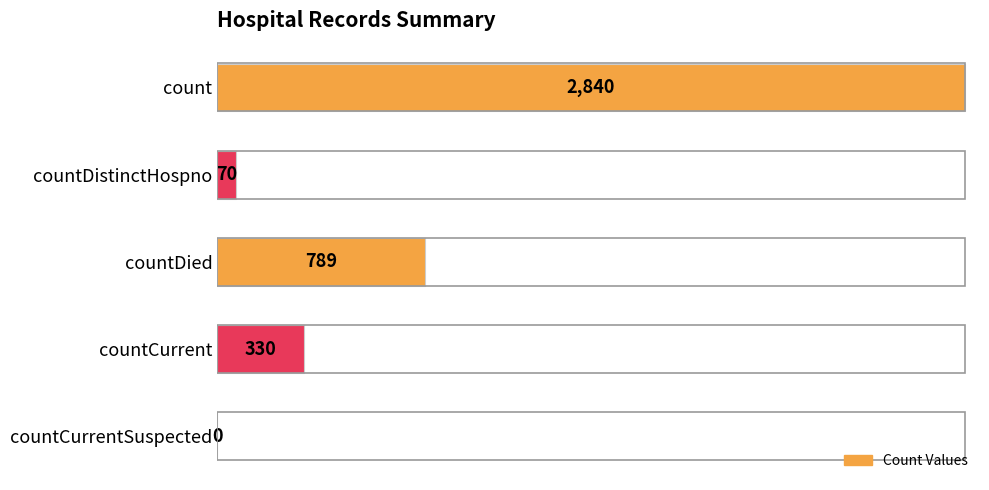

Where is the data nearest to the value 1420?

countDied